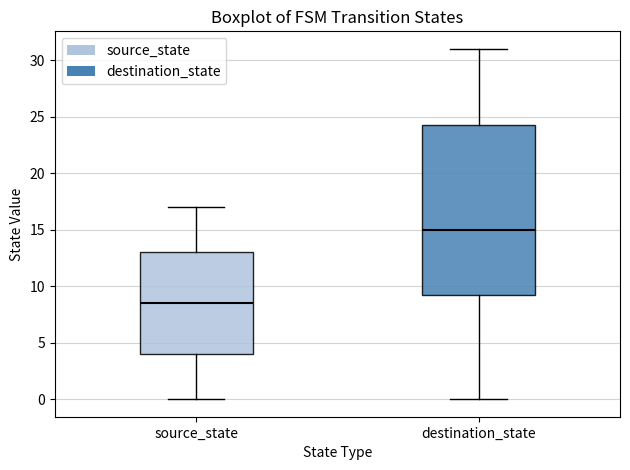

Which box has the highest median line?

destination_state